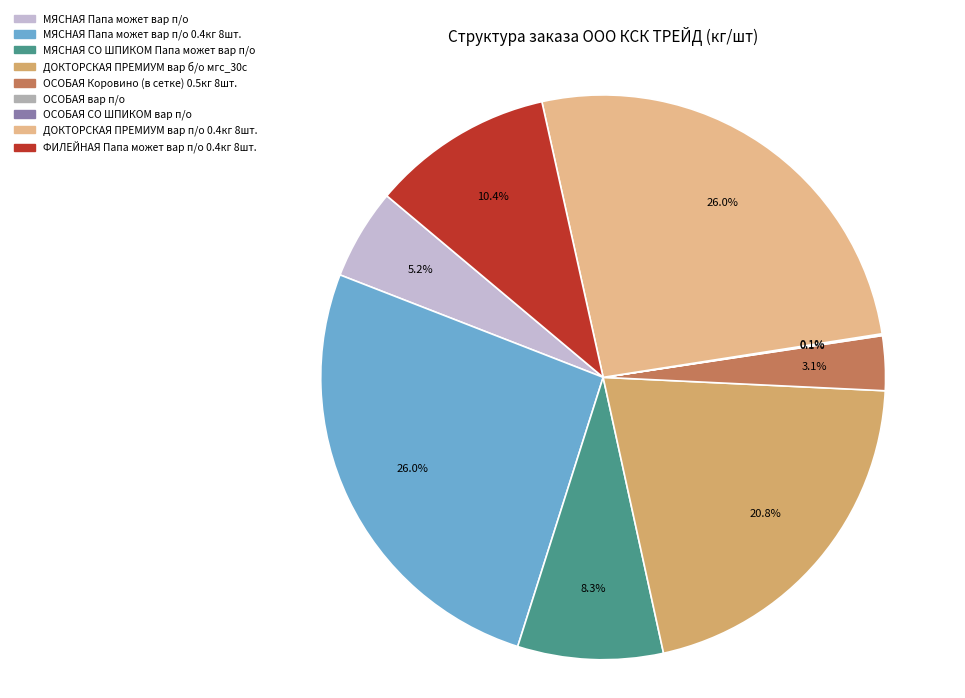

Does any single category account for the majority?

No